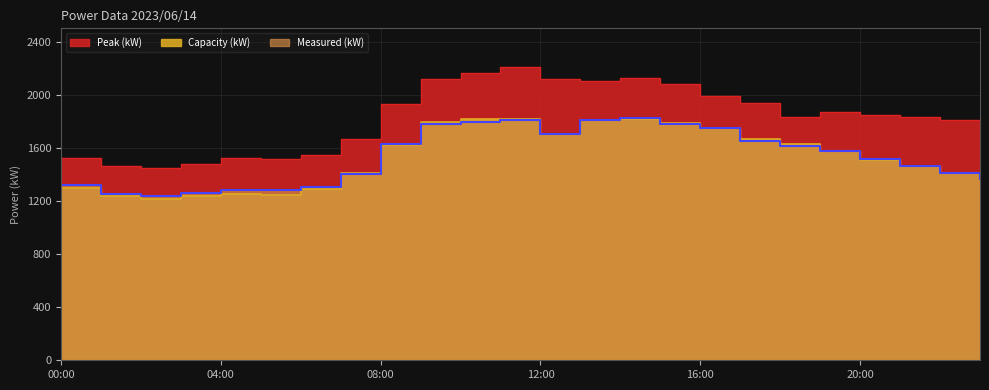

Which category has the highest value across all series?

11:00